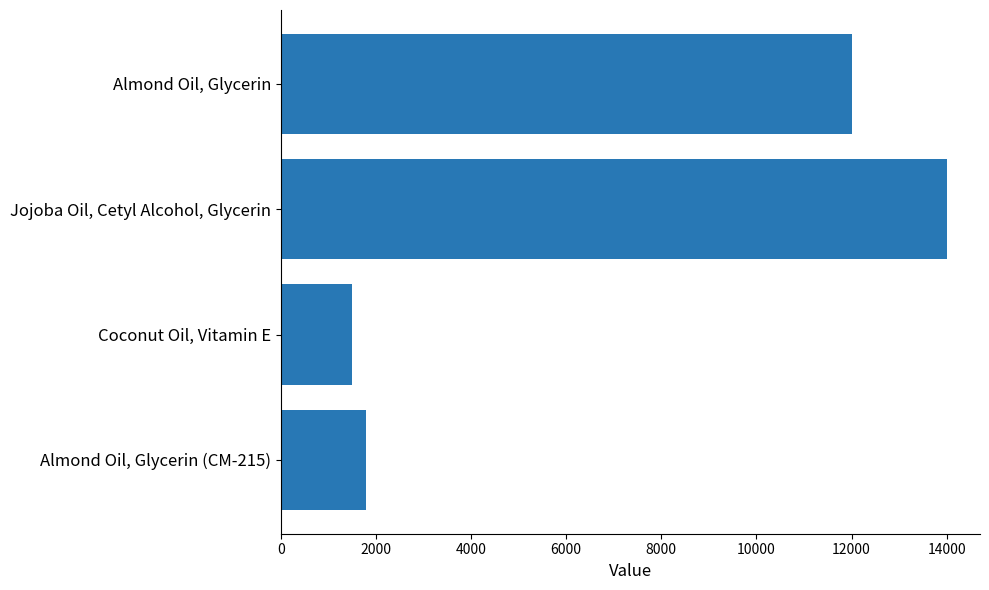

How many categories are shown in the chart?

4